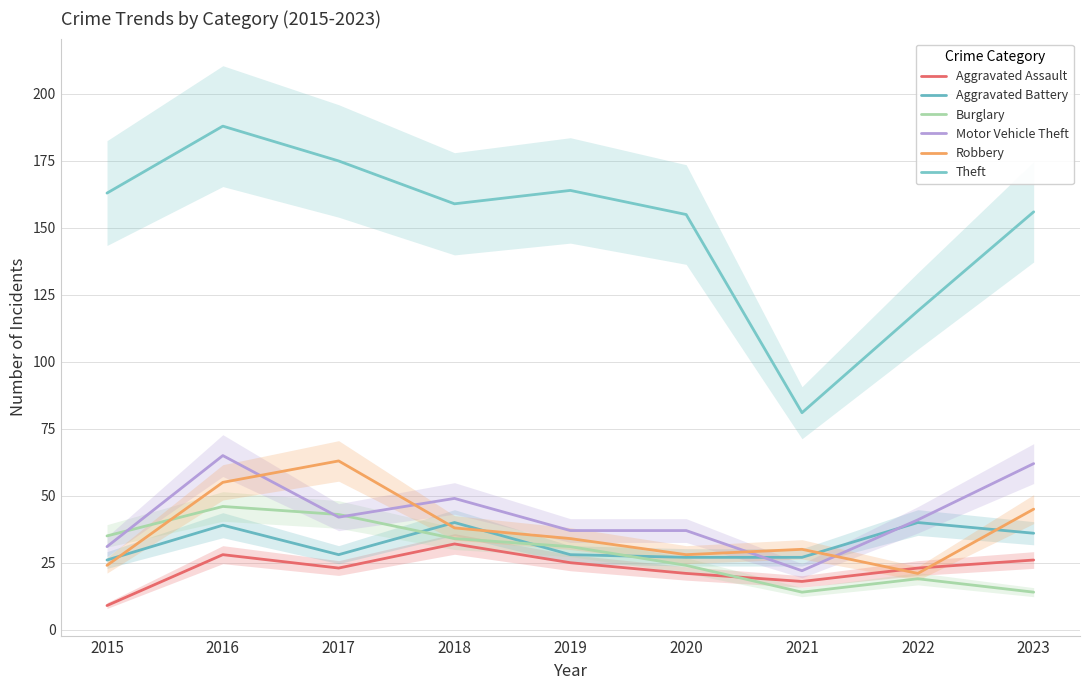

True or false: Robbery and Theft intersect in this chart.

False